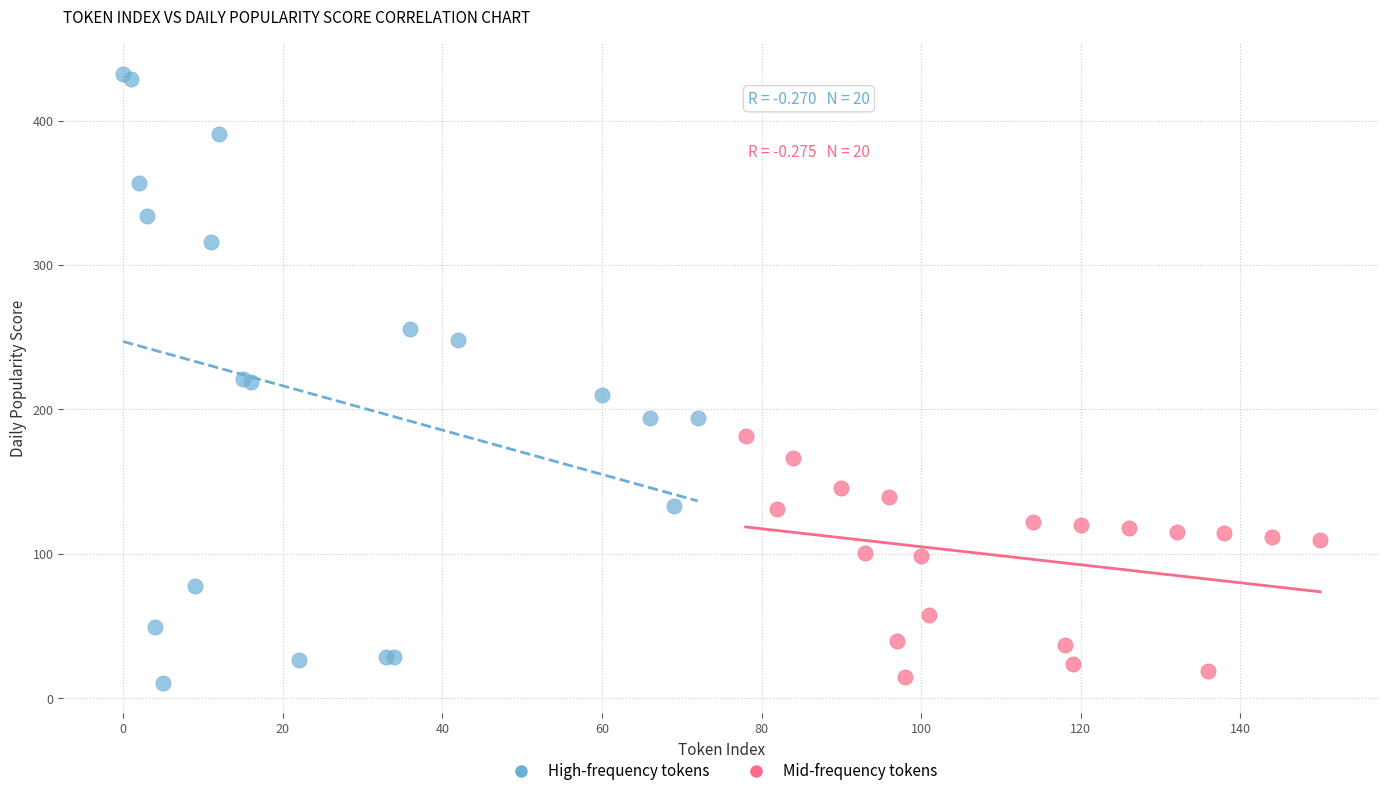

Which series contains the highest Y value?

High-frequency tokens